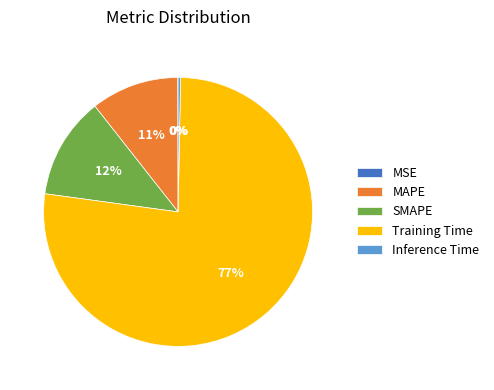

What is the largest slice in the pie chart?

Training Time